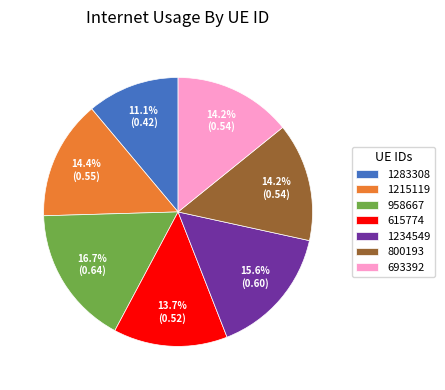

Does 800193 account for over 50% of the chart?

No